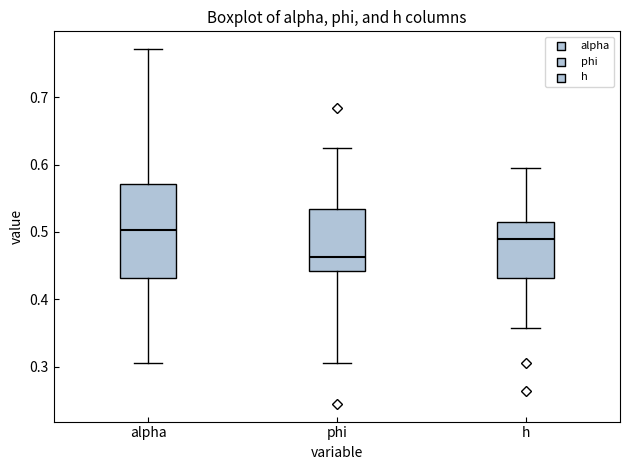

Comparing the boxes themselves (not the whiskers), which one is the tallest?

alpha